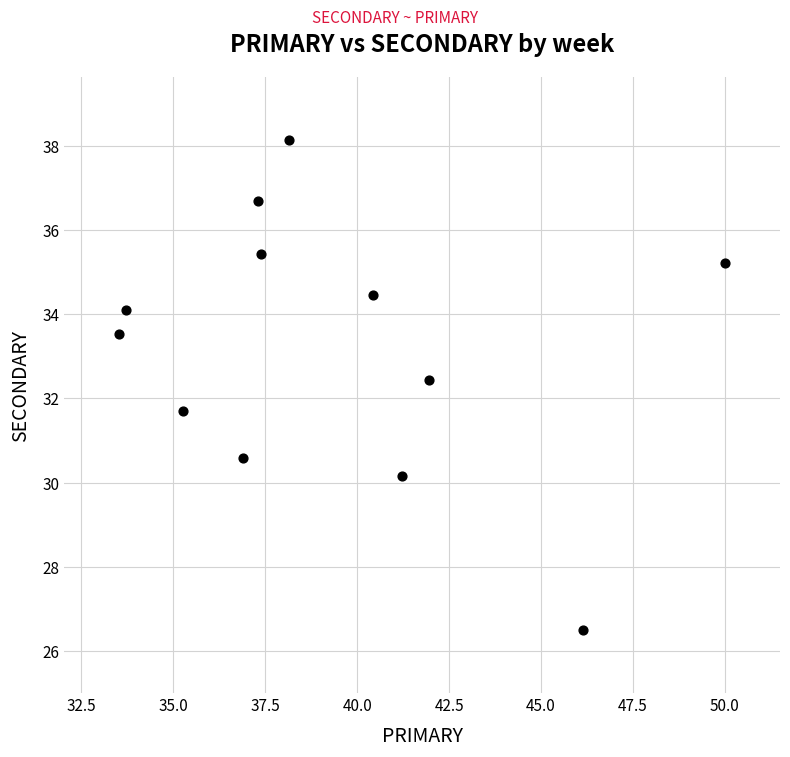

What is the average Y value?

33.2